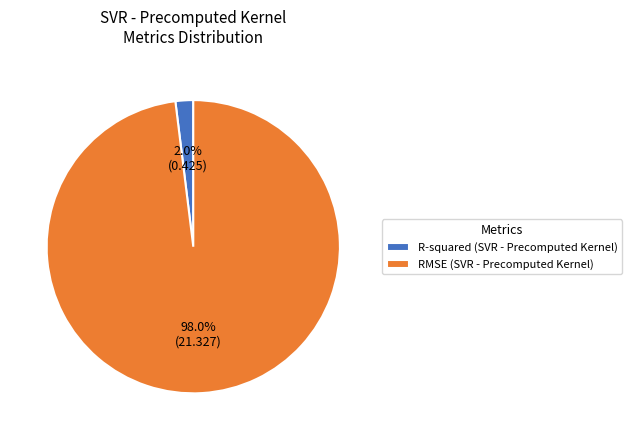

To the nearest percent, what portion does RMSE represent?

98%